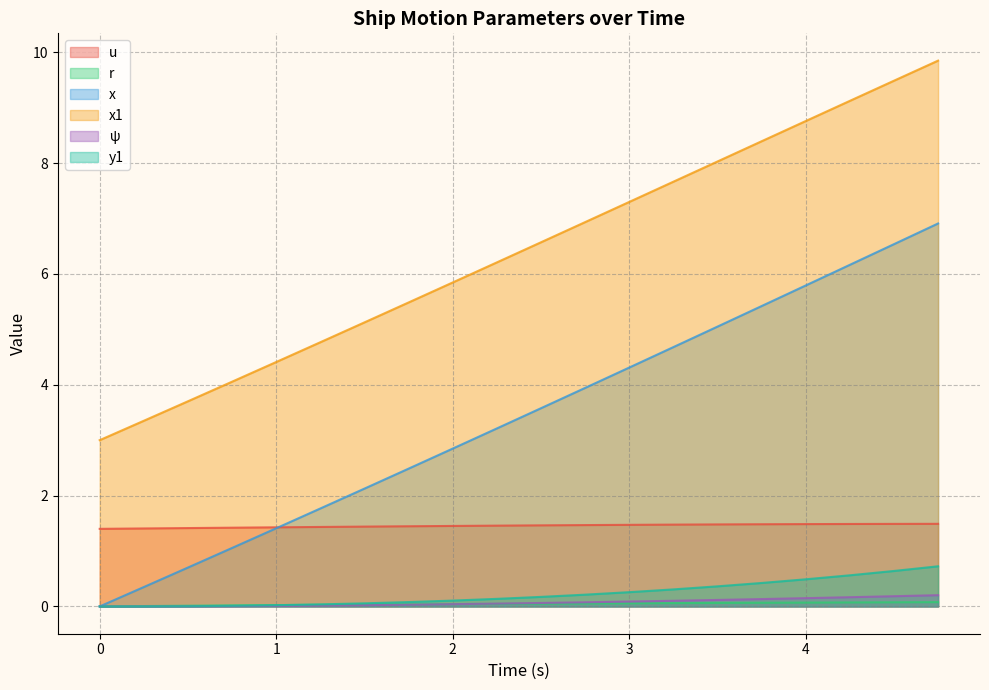

Which series has the largest total across all categories?

x1